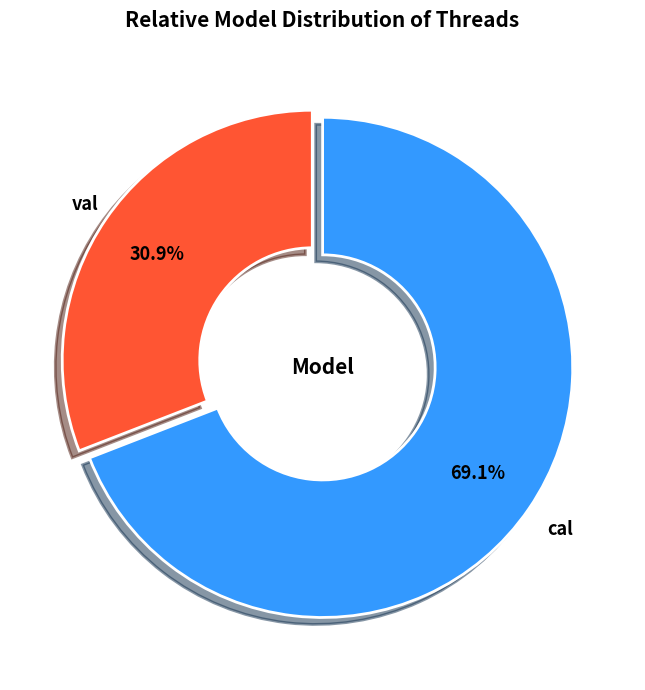

Does any single category account for the majority?

Yes